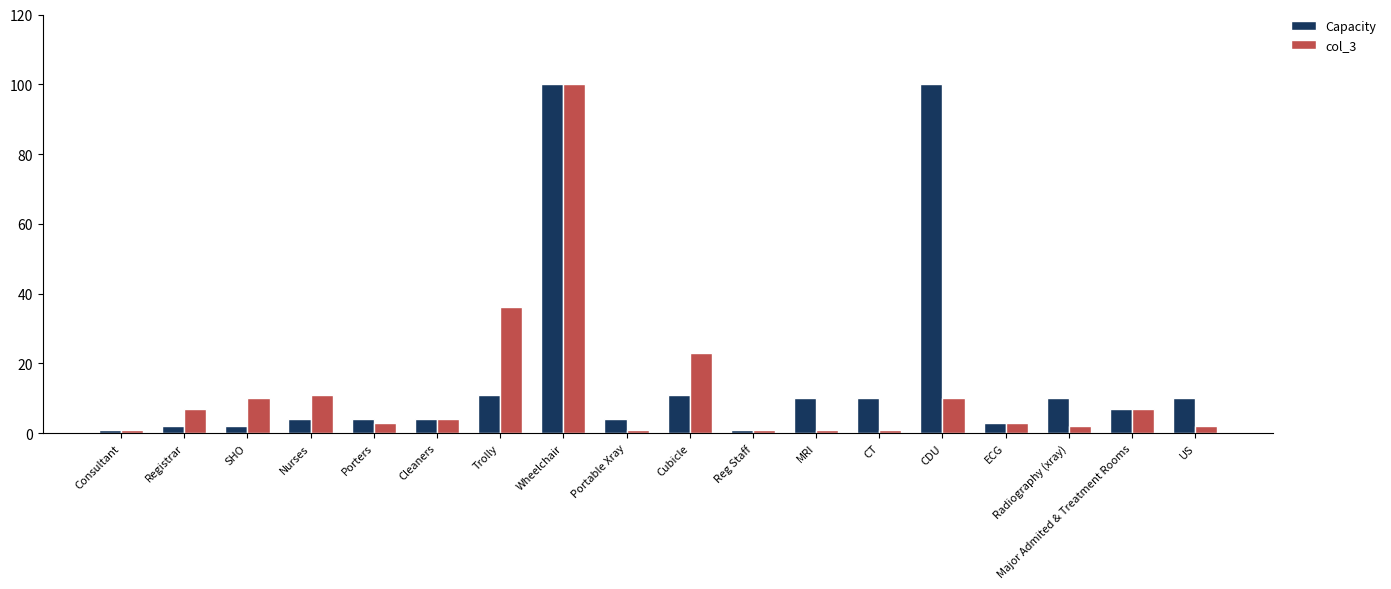

What is the approximate value of col_3 at Cleaners?

4